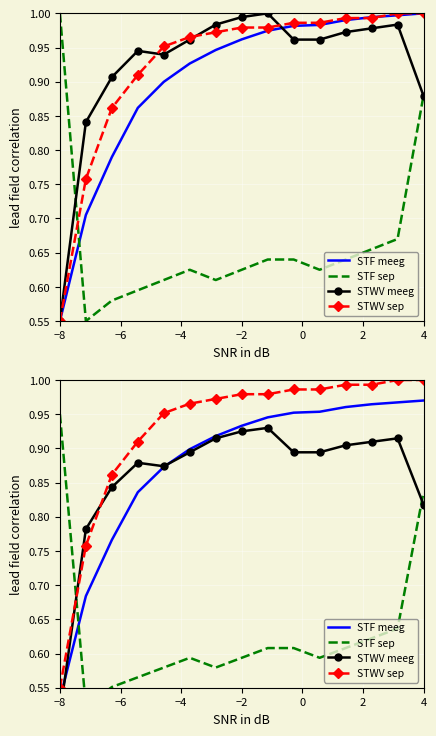

True or false: STF meeg has more than 2 points higher than both neighbors.

False